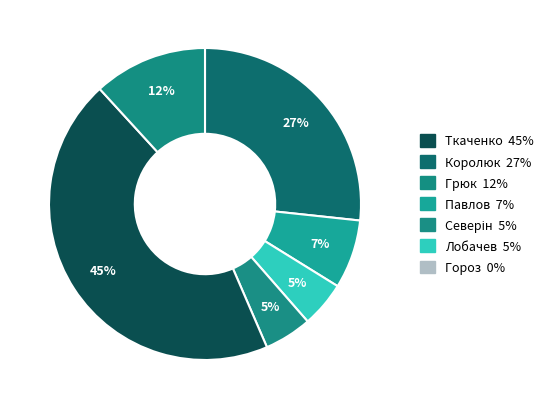

How many segments does this pie chart have?

6